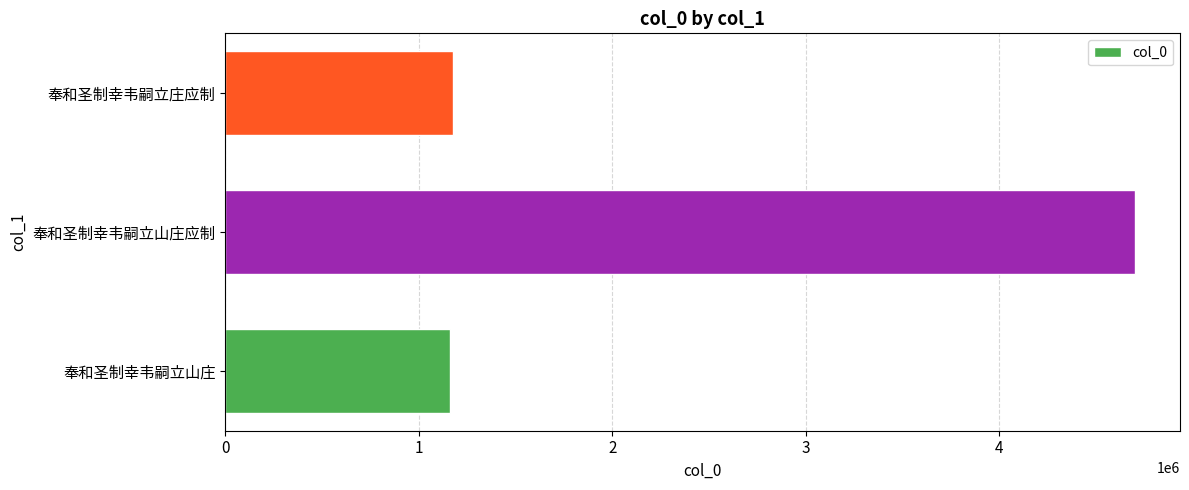

The value at 奉和圣制幸韦嗣立山庄 is 1160863. True or false?

True